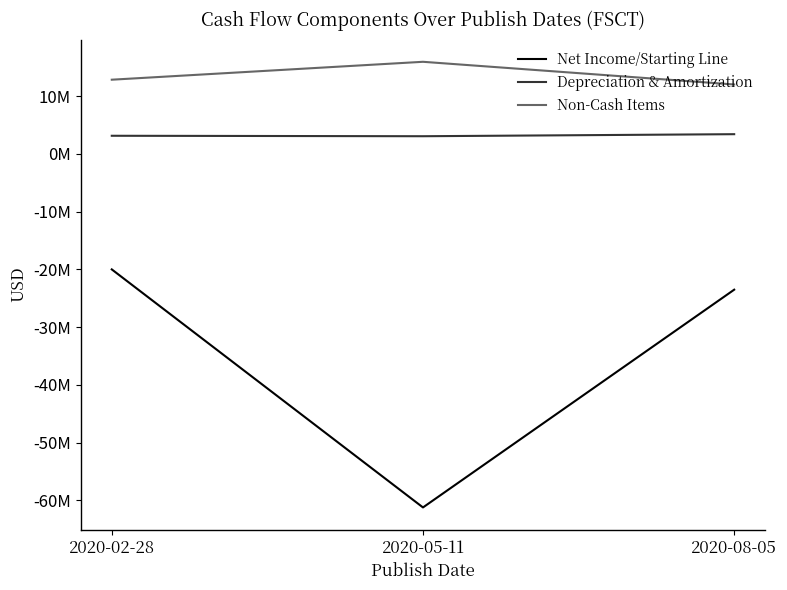

Which category has the highest value across all series?

2020-05-11